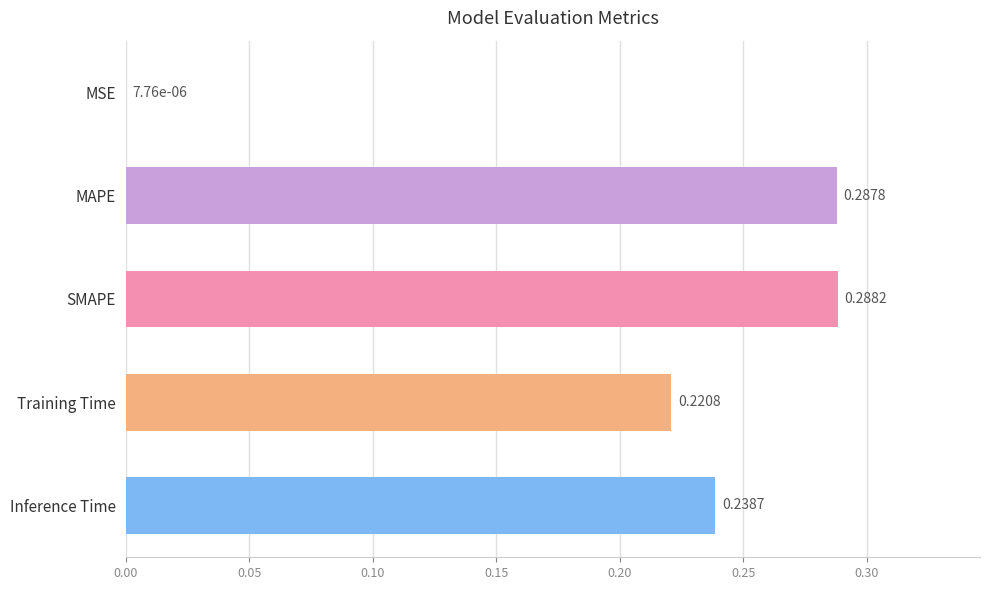

Between MSE and Training Time, which is larger?

Training Time